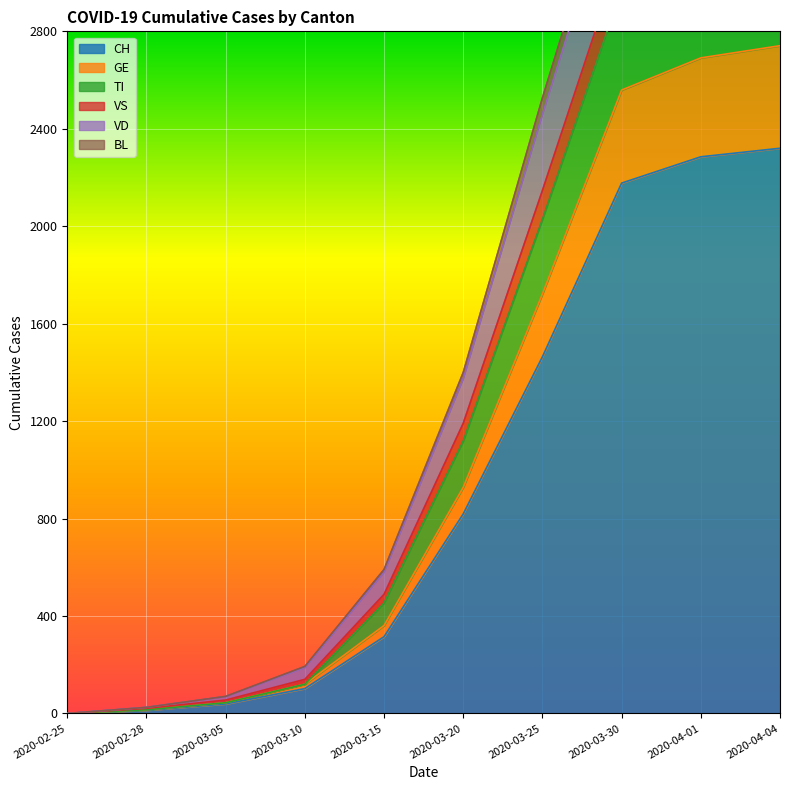

How many values in BL are above zero?

9